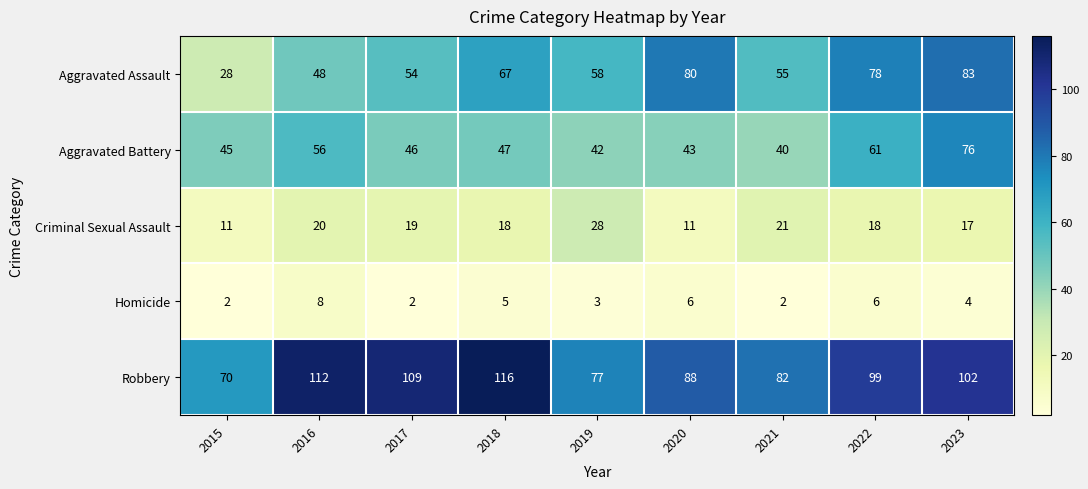

At which label is Criminal Sexual Assault closest to 19?

2017